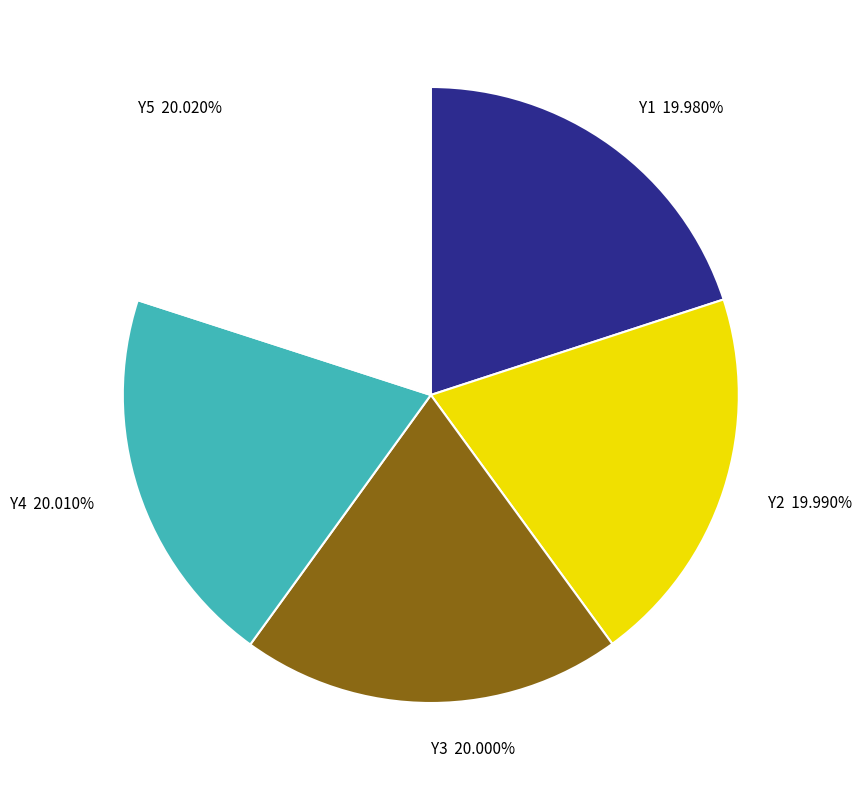

To the nearest percent, what portion does Y3 represent?

20%